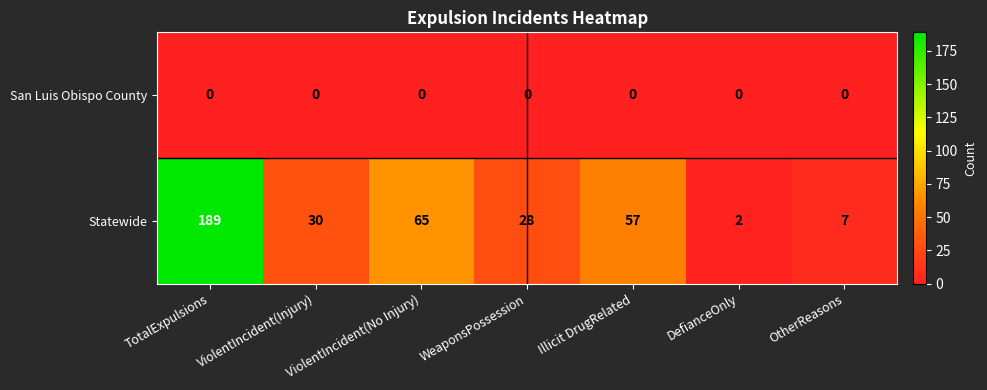

Rank the series by their average value, from highest to lowest.

Statewide, San Luis Obispo County